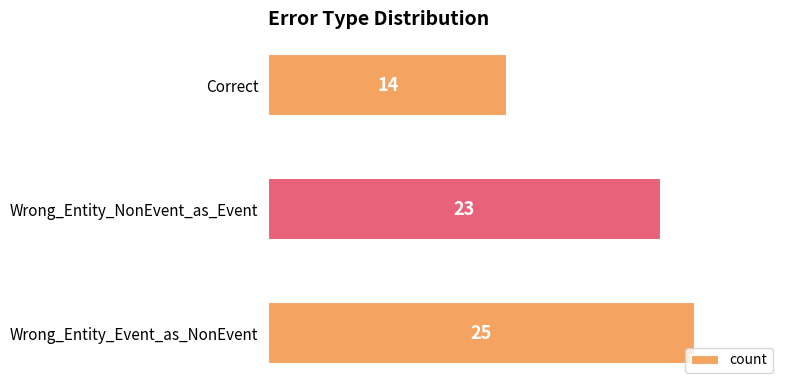

What is the smallest value displayed?

14